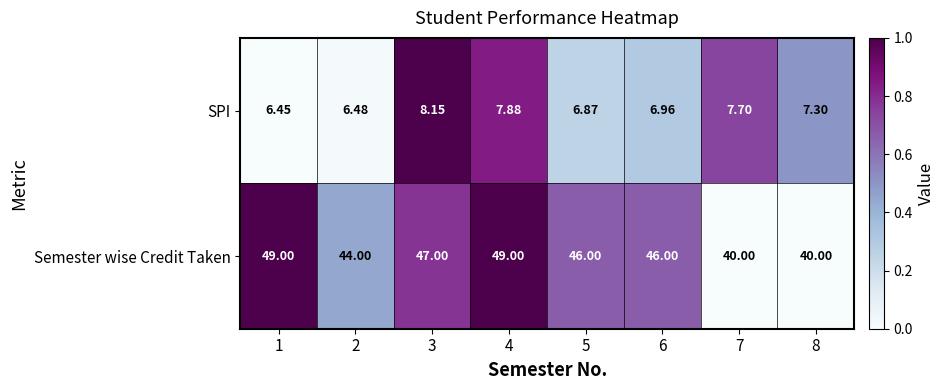

List the series in order of their peak value, highest first.

Semester wise Credit Taken, SPI